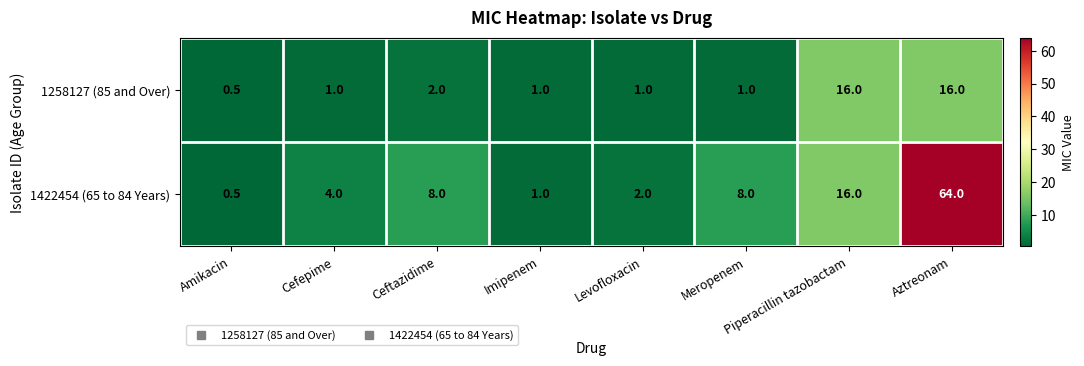

What is the maximum value shown in the chart?

64.0